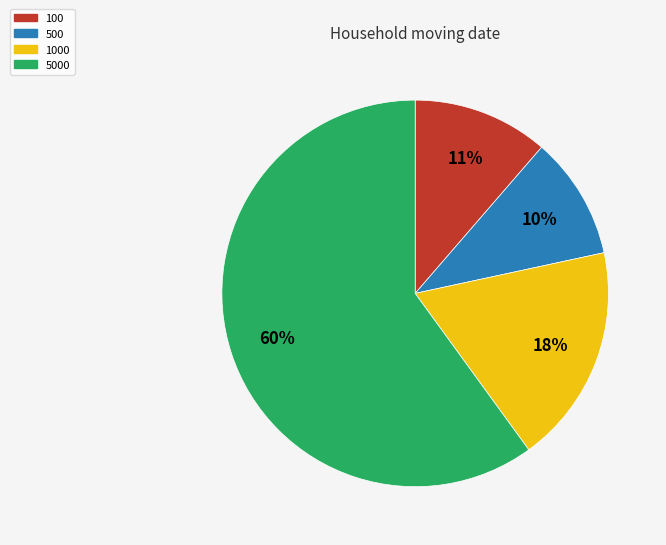

Between 100 and 500, which is larger?

100